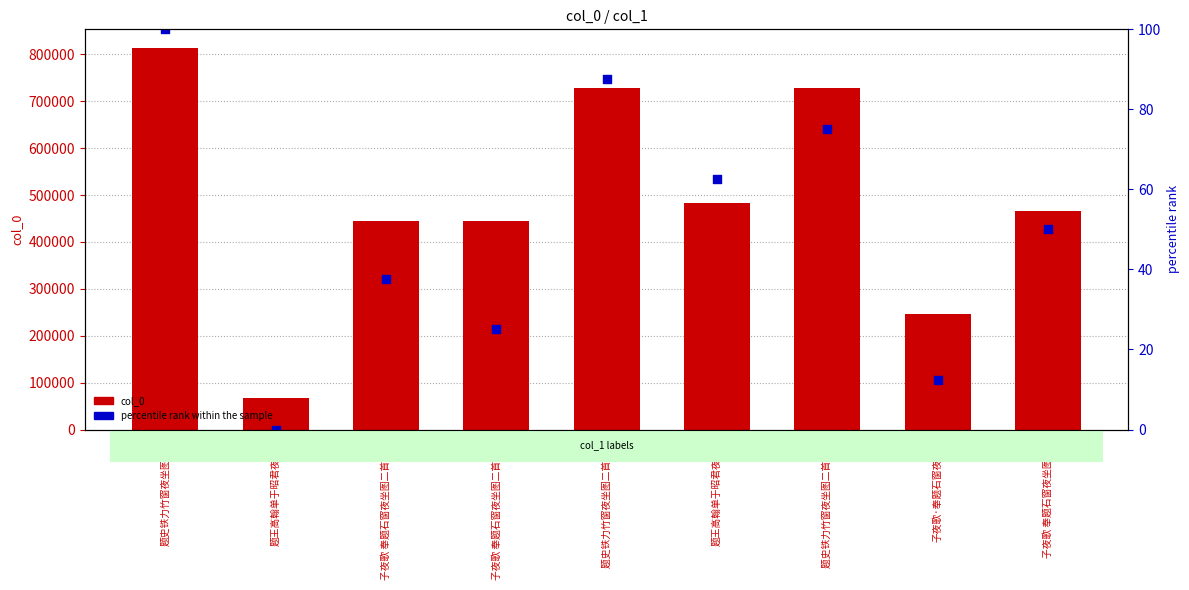

Which series reaches the maximum Y coordinate?

col_0